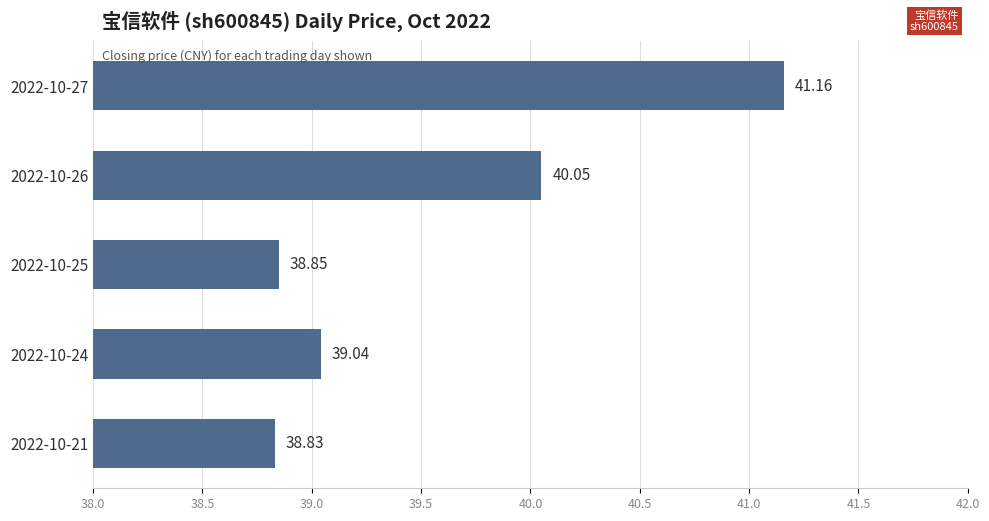

Rank the categories by value from lowest to highest.

2022-10-21, 2022-10-25, 2022-10-24, 2022-10-26, 2022-10-27